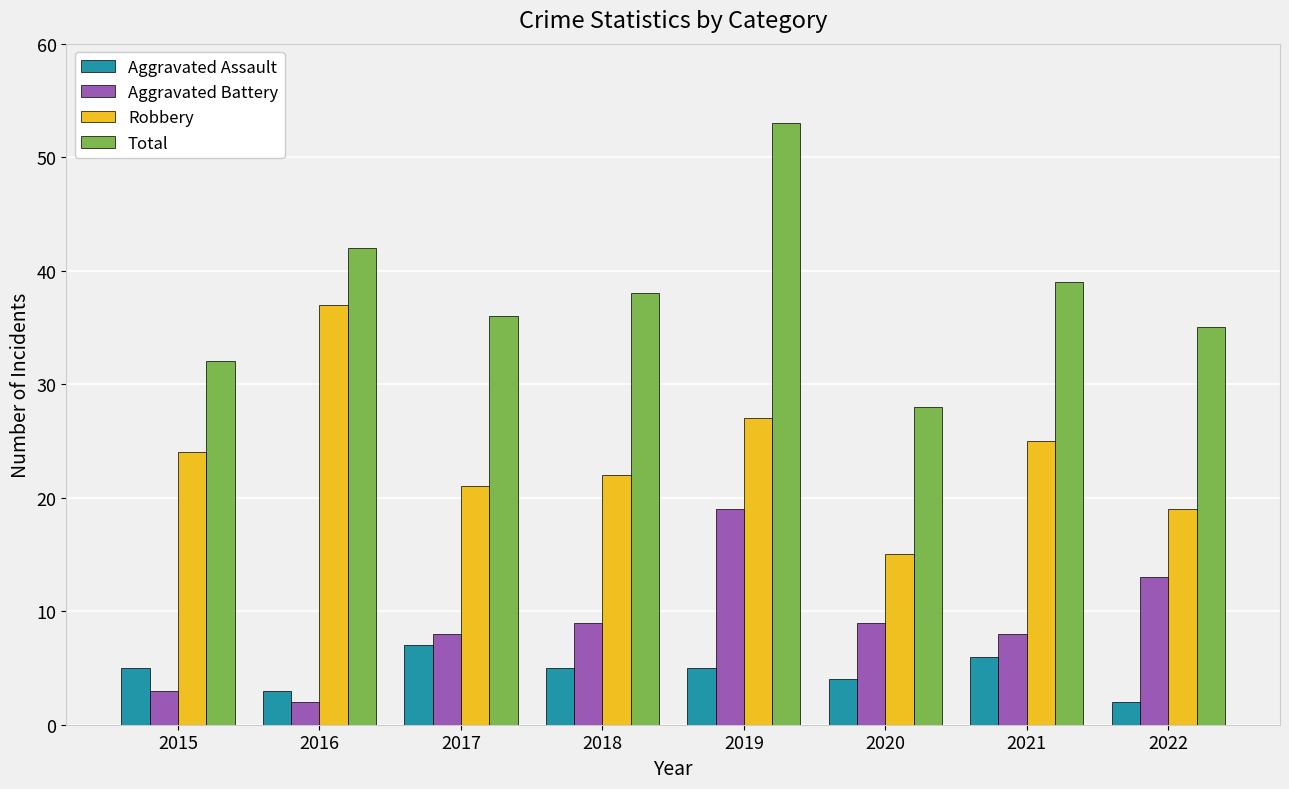

Count the Aggravated Assault values in the range 4 to 6.

5